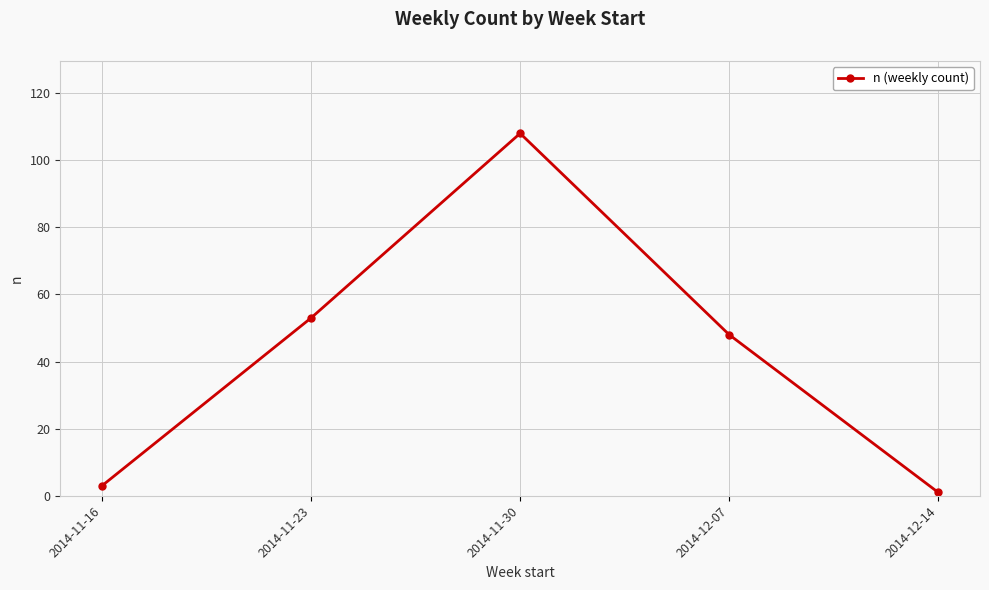

Rank the categories by value from highest to lowest.

2014-11-30, 2014-11-23, 2014-12-07, 2014-11-16, 2014-12-14